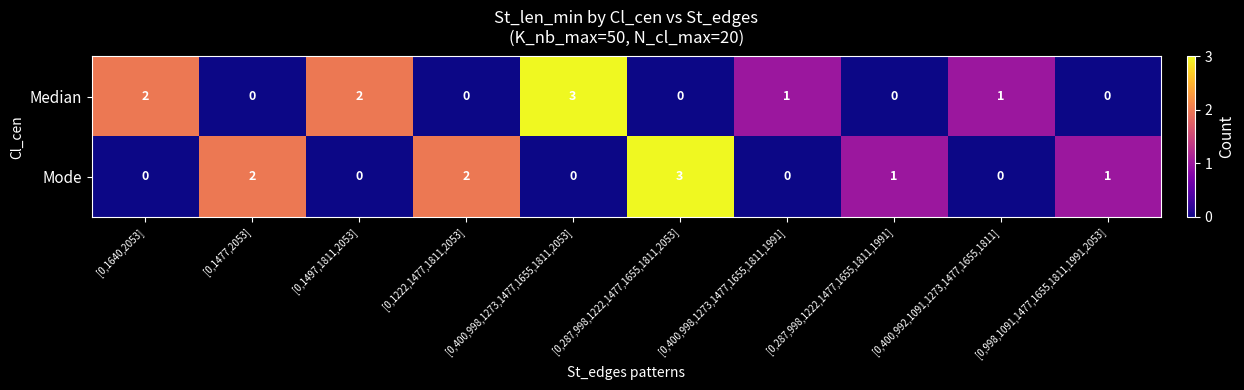

Is the value of Mode at [0,1222,1477,1811,2053] greater than the value of Median at [0,400,998,1273,1477,1655,1811,1991]?

Yes